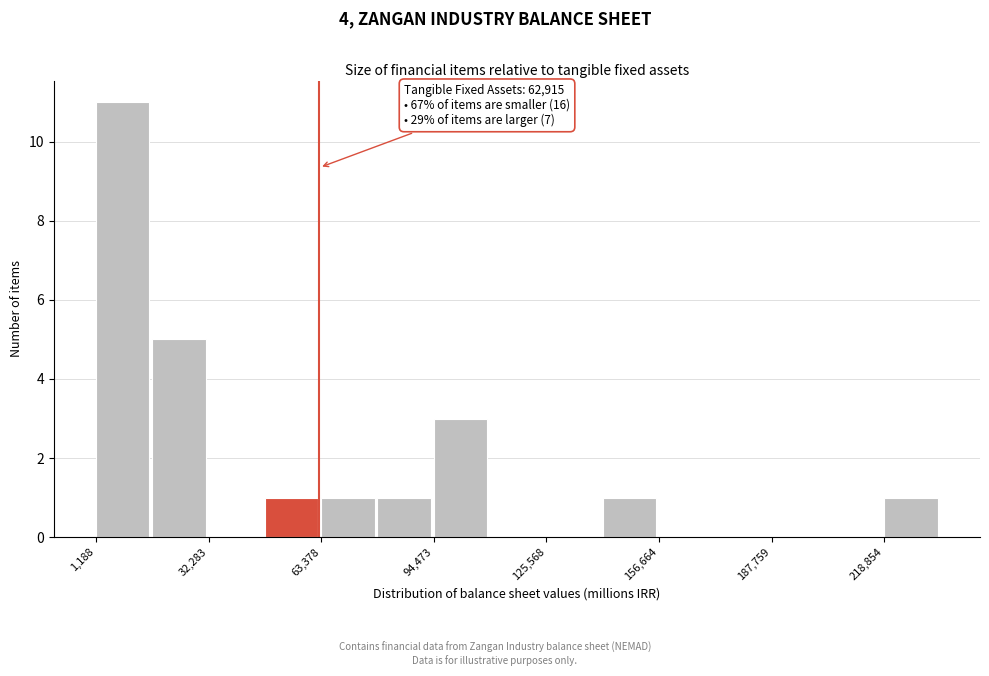

Around what value on the x-axis is the tallest bar? Give the approximate position of its centre, as read against the axis.

10000